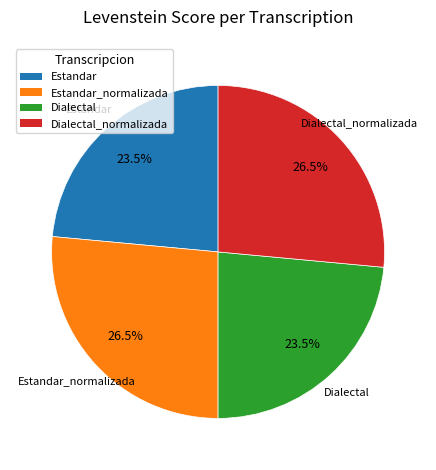

How many segments does this pie chart have?

4